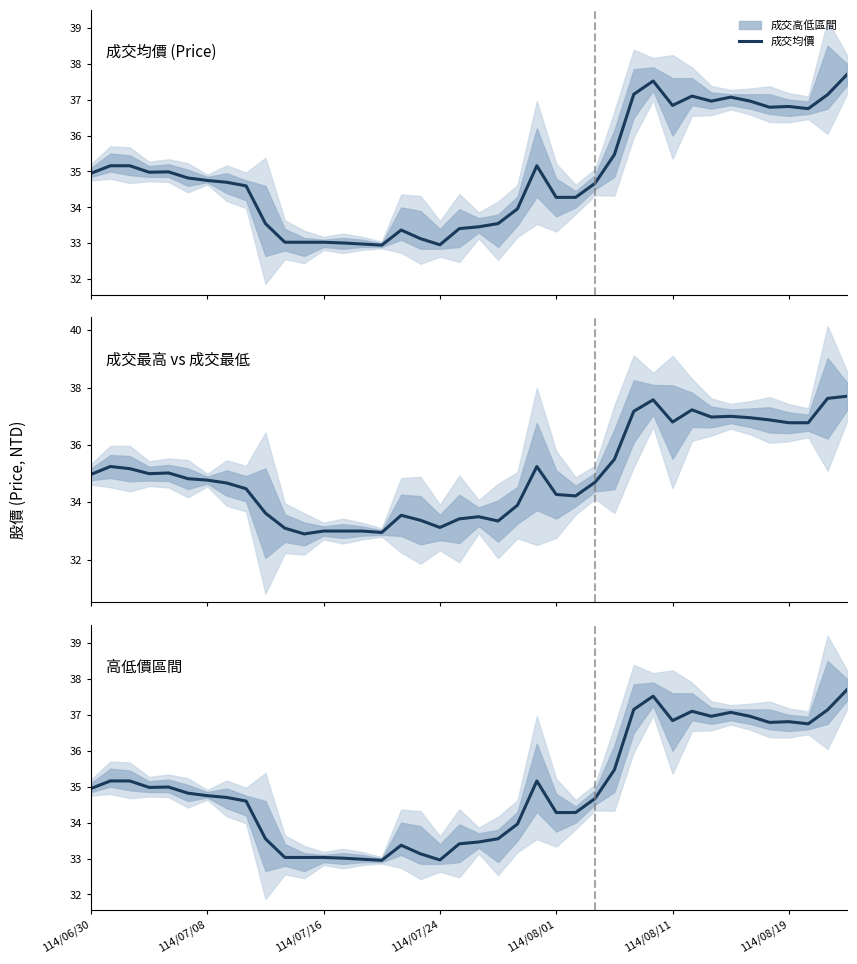

What is the difference between the second highest and minimum values?

4.6